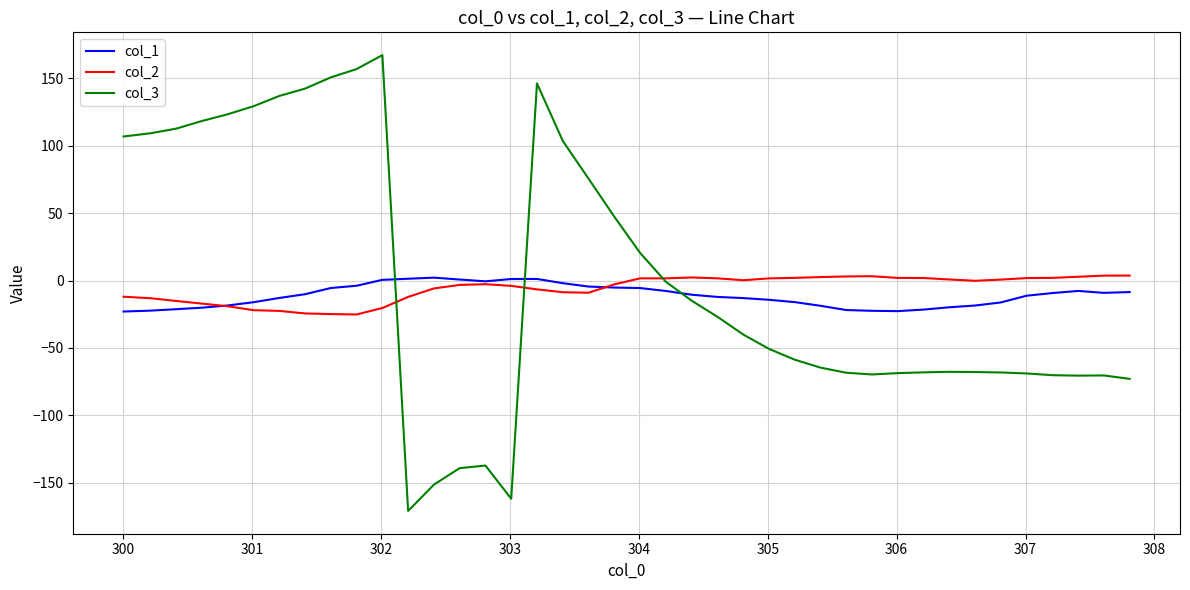

Is this an area chart (filled region under the line)?

No